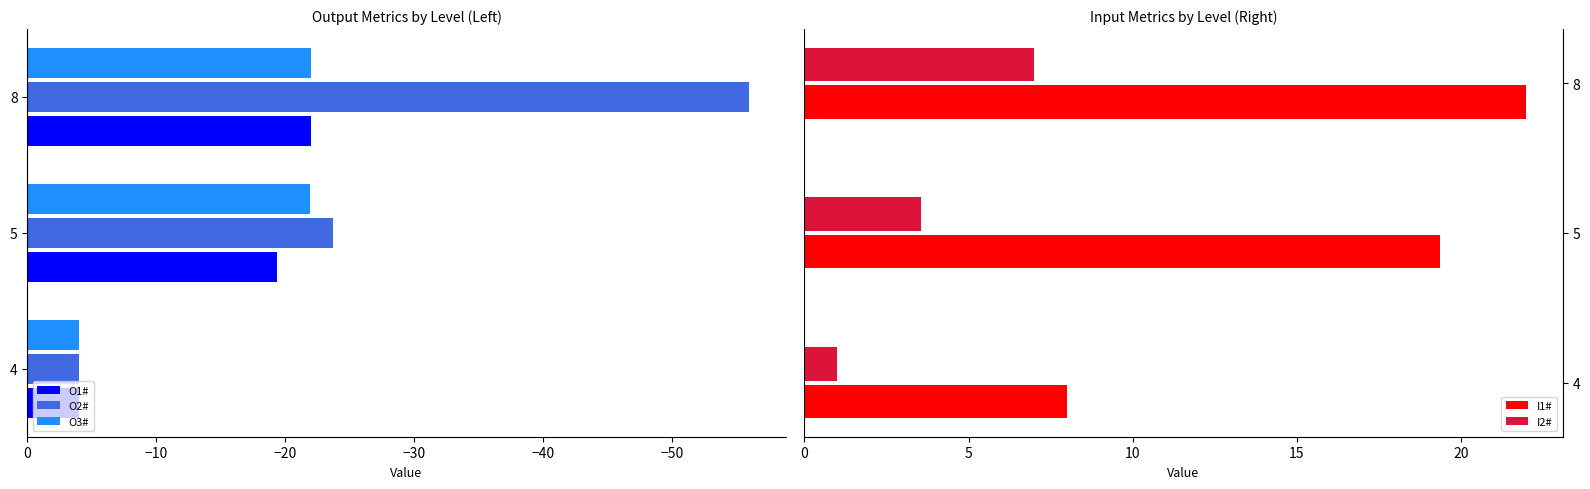

Which category has the highest value in the O1# series?

4